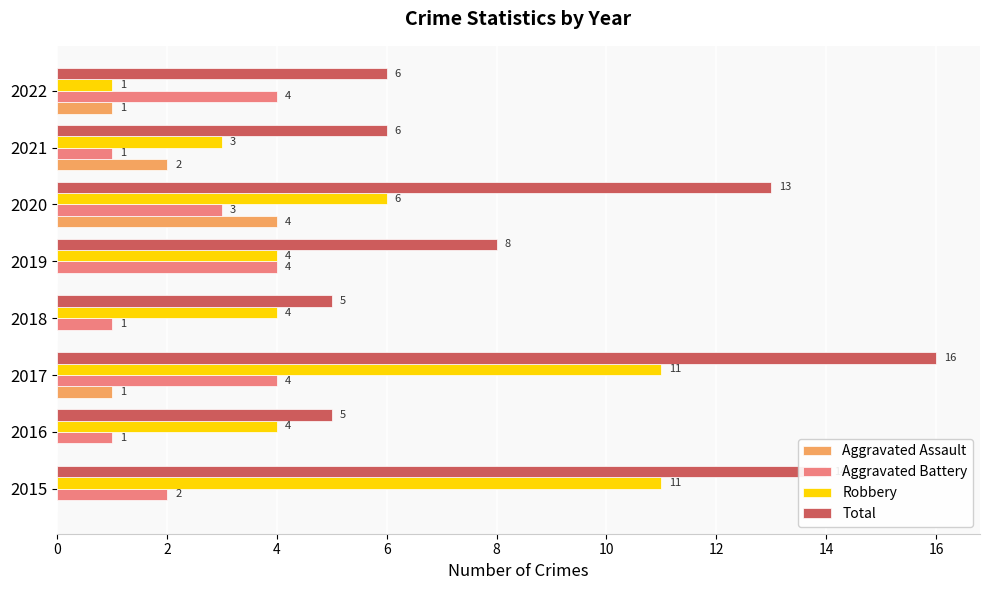

What is the total value across all series at 2017?

32